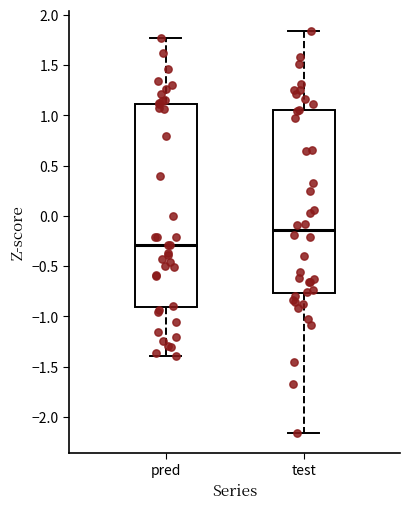

Where does the upper whisker of the box for pred end on the y-axis? The values are not printed on the chart, so give them approximately, as read against the axis.

1.75